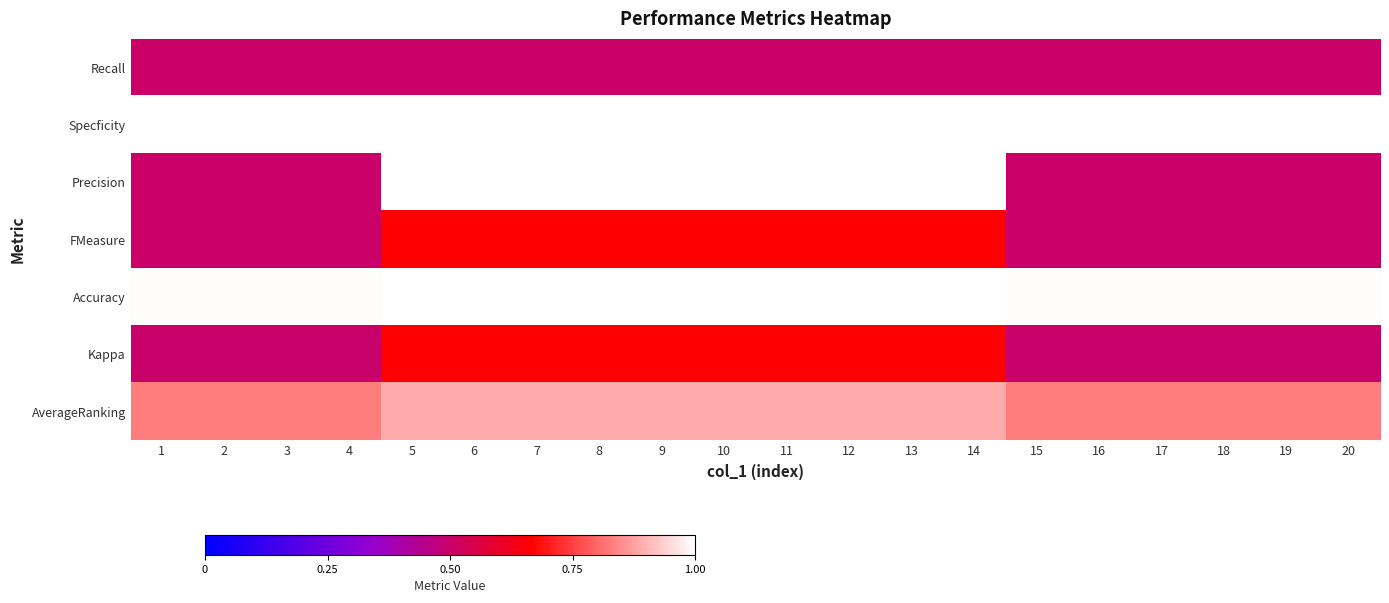

Which series has the largest total across all categories?

Specficity